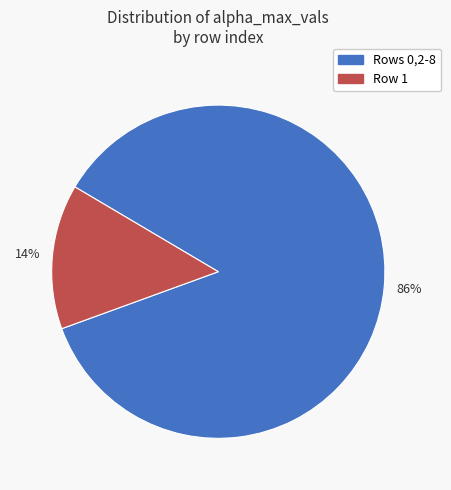

Count the number of slices in the pie.

2